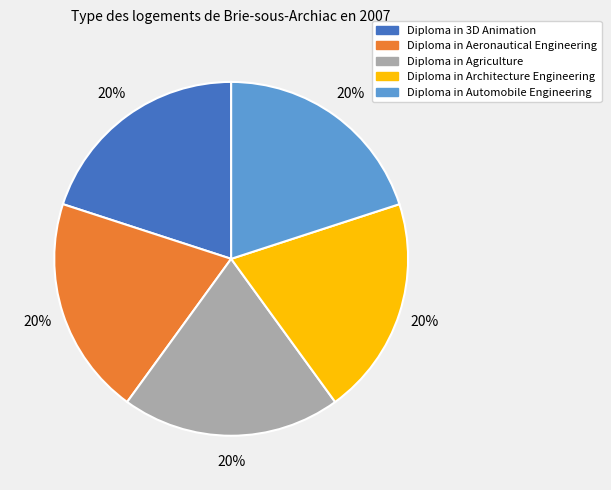

Count the number of slices in the pie.

5